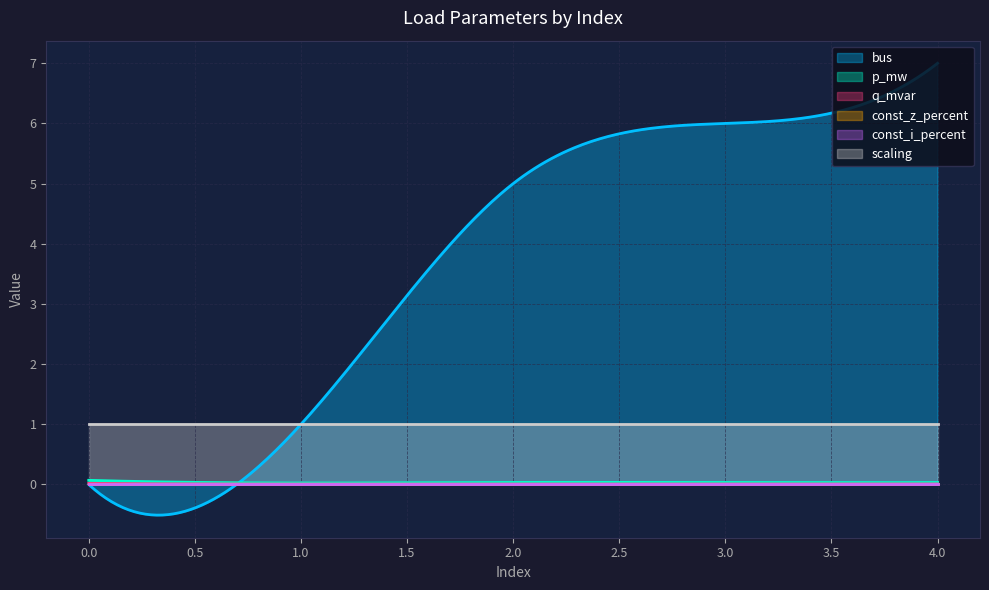

True or false: p_mw has more than 0 interior local peaks.

True